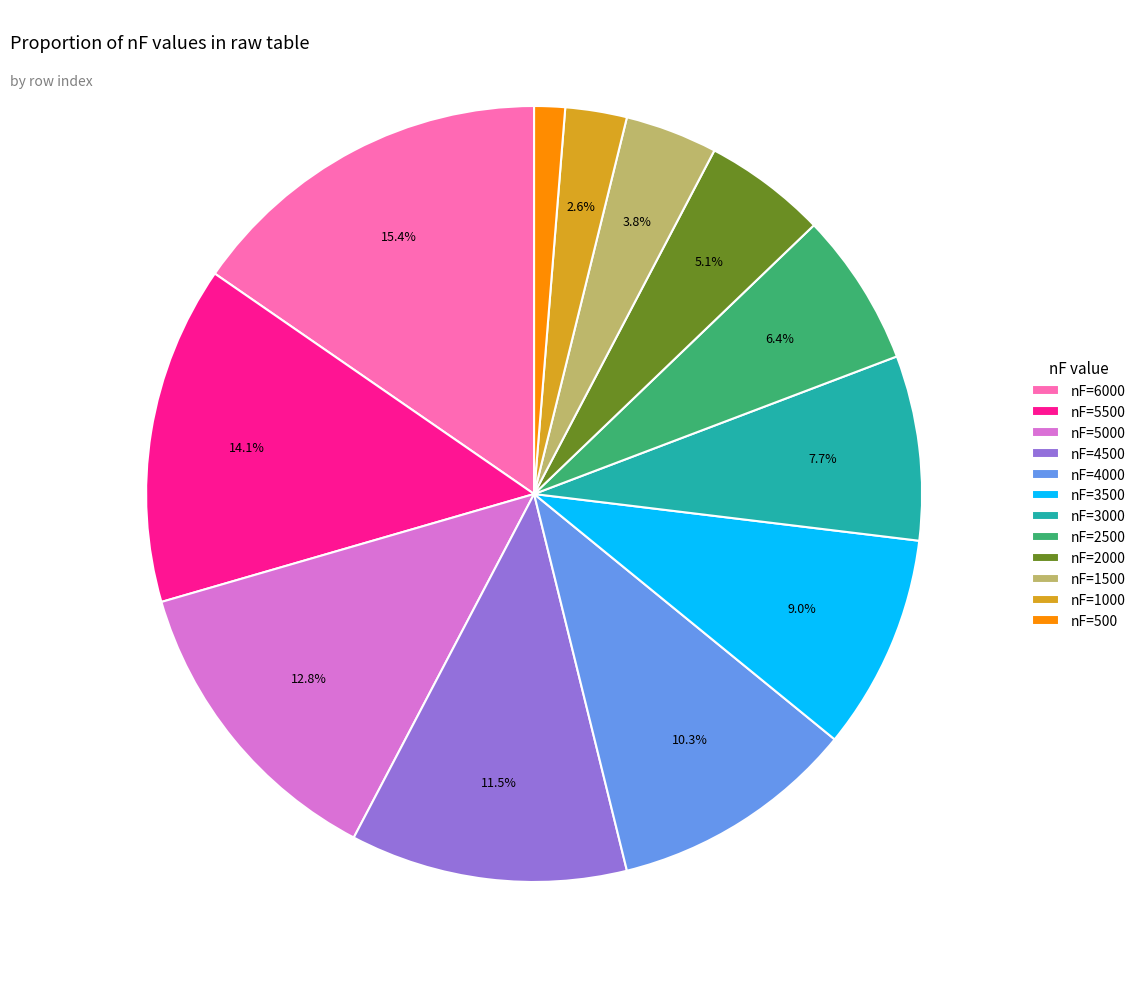

True or false: nF=1500 accounts for 4% of the total.

True